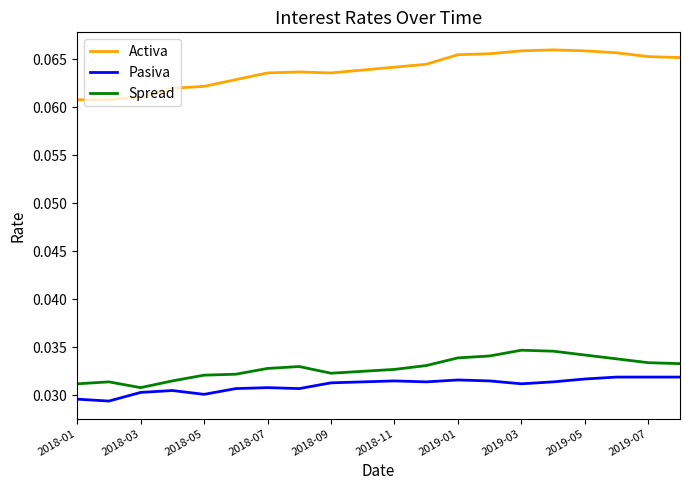

True or false: Activa and Spread intersect in this chart.

False